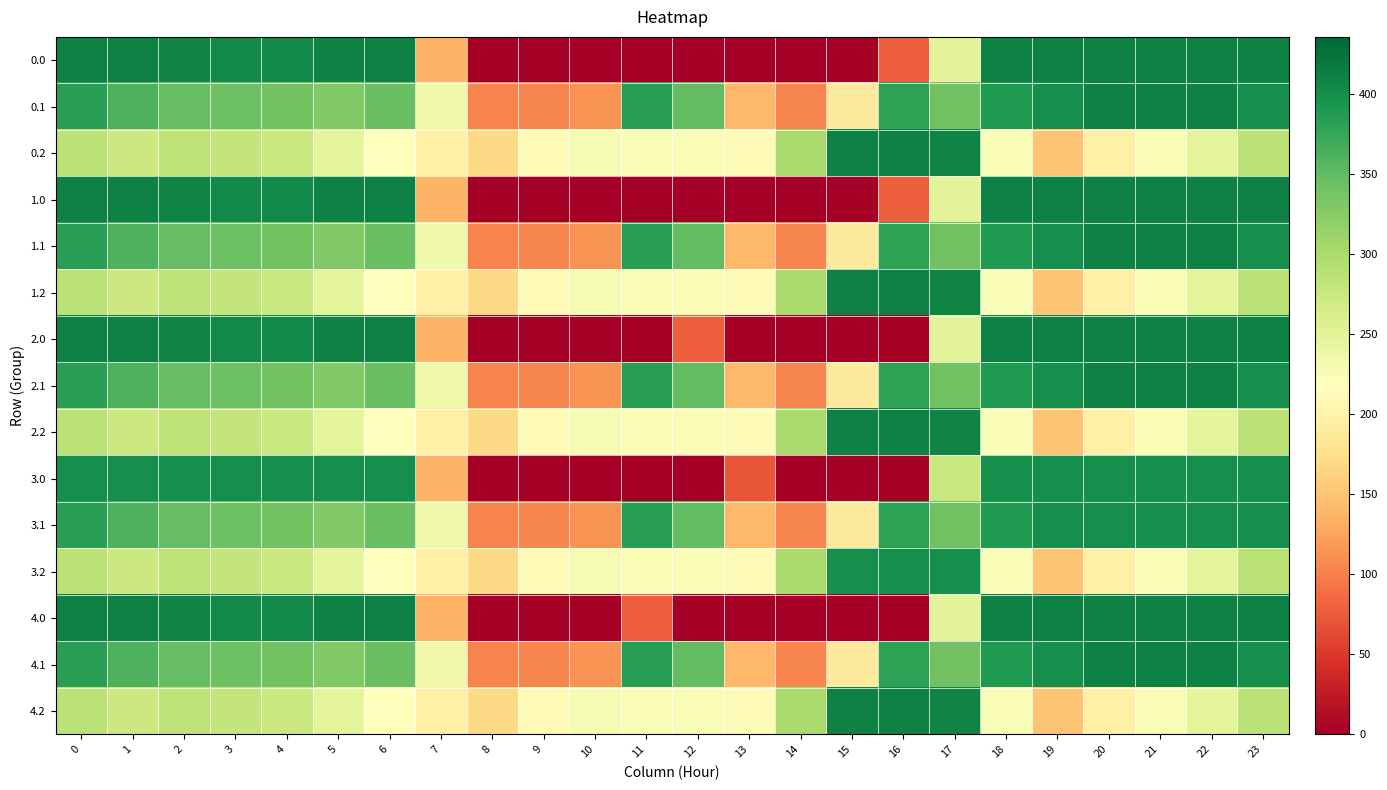

Reading right to left, list all the values displayed in this chart.

0.0: 23=411.0	22=411.0	21=411.0	20=411.0	19=411.0	18=411.0	17=250.3	16=77.0	15=0.0	14=0.0	13=0.0	12=0.0	11=0.0	10=0.0	9=0.0	8=0.0	7=136.4	6=411.0	5=410.8	4=404.9	3=404.4	2=410.3	1=411.0	0=411.0
0.1: 23=399.4	22=411.0	21=411.0	20=411.0	19=399.7	18=388.5	17=340.1	16=380.5	15=190.4	14=105.5	13=141.2	12=350.8	11=384.7	10=114.0	9=104.8	8=102.3	7=234.9	6=345.2	5=329.5	4=339.6	3=342.7	2=347.9	1=361.1	0=384.6
0.2: 23=287.5	22=247.4	21=226.4	20=199.2	19=151.1	18=223.1	17=409.5	16=411.0	15=411.0	14=301.9	13=212.2	12=224.3	11=225.2	10=228.0	9=209.6	8=169.5	7=199.0	6=216.4	5=248.1	4=274.4	3=281.0	2=285.5	1=272.7	0=287.1
1.0: 23=411.0	22=411.0	21=411.0	20=411.0	19=411.0	18=411.0	17=250.3	16=77.0	15=0.0	14=0.0	13=0.0	12=0.0	11=0.0	10=0.0	9=0.0	8=0.0	7=136.4	6=411.0	5=410.8	4=404.9	3=404.4	2=410.3	1=411.0	0=411.0
1.1: 23=399.4	22=411.0	21=411.0	20=411.0	19=399.7	18=388.5	17=340.1	16=380.5	15=190.4	14=105.5	13=141.2	12=350.8	11=384.7	10=114.0	9=104.8	8=102.3	7=234.9	6=345.2	5=329.5	4=339.6	3=342.7	2=347.9	1=361.1	0=384.6
1.2: 23=287.5	22=247.4	21=226.4	20=199.2	19=151.1	18=223.1	17=409.5	16=411.0	15=411.0	14=301.9	13=212.2	12=224.3	11=225.2	10=228.0	9=209.6	8=169.5	7=199.0	6=216.4	5=248.1	4=274.4	3=281.0	2=285.5	1=272.7	0=287.1
2.0: 23=411.0	22=411.0	21=411.0	20=411.0	19=411.0	18=411.0	17=250.3	16=0.0	15=0.0	14=0.0	13=0.0	12=77.0	11=0.0	10=0.0	9=0.0	8=0.0	7=136.4	6=411.0	5=410.8	4=404.9	3=404.4	2=410.3	1=411.0	0=411.0
2.1: 23=399.4	22=411.0	21=411.0	20=411.0	19=399.7	18=388.5	17=340.1	16=380.5	15=190.4	14=105.5	13=141.2	12=350.8	11=384.7	10=114.0	9=104.8	8=102.3	7=234.9	6=345.2	5=329.5	4=339.6	3=342.7	2=347.9	1=361.1	0=384.6
2.2: 23=287.5	22=247.4	21=226.4	20=199.2	19=151.1	18=223.1	17=409.5	16=411.0	15=411.0	14=301.9	13=212.2	12=224.3	11=225.2	10=228.0	9=209.6	8=169.5	7=199.0	6=216.4	5=248.1	4=274.4	3=281.0	2=285.5	1=272.7	0=287.1
3.0: 23=400.0	22=400.0	21=400.0	20=400.0	19=400.0	18=400.0	17=276.5	16=0.0	15=0.0	14=0.0	13=70.2	12=0.0	11=0.0	10=0.0	9=0.0	8=0.0	7=136.4	6=400.0	5=400.0	4=400.0	3=400.0	2=400.0	1=400.0	0=400.0
3.1: 23=399.4	22=400.0	21=400.0	20=400.0	19=399.7	18=388.5	17=340.1	16=380.5	15=190.4	14=105.5	13=141.2	12=350.8	11=384.7	10=114.0	9=104.8	8=102.3	7=234.9	6=345.2	5=329.5	4=339.6	3=342.7	2=347.9	1=361.1	0=384.6
3.2: 23=287.5	22=247.4	21=226.4	20=199.2	19=151.1	18=223.1	17=400.0	16=400.0	15=400.0	14=301.9	13=212.2	12=224.3	11=225.2	10=228.0	9=209.6	8=169.5	7=199.0	6=216.4	5=248.1	4=274.4	3=281.0	2=285.5	1=272.7	0=287.1
4.0: 23=411.0	22=411.0	21=411.0	20=411.0	19=411.0	18=411.0	17=250.3	16=0.0	15=0.0	14=0.0	13=0.0	12=0.0	11=77.0	10=0.0	9=0.0	8=0.0	7=136.4	6=411.0	5=410.8	4=404.9	3=404.4	2=410.3	1=411.0	0=411.0
4.1: 23=399.4	22=411.0	21=411.0	20=411.0	19=399.7	18=388.5	17=340.1	16=380.5	15=190.4	14=105.5	13=141.2	12=350.8	11=384.7	10=114.0	9=104.8	8=102.3	7=234.9	6=345.2	5=329.5	4=339.6	3=342.7	2=347.9	1=361.1	0=384.6
4.2: 23=287.5	22=247.4	21=226.4	20=199.2	19=151.1	18=223.1	17=409.5	16=411.0	15=411.0	14=301.9	13=212.2	12=224.3	11=225.2	10=228.0	9=209.6	8=169.5	7=199.0	6=216.4	5=248.1	4=274.4	3=281.0	2=285.5	1=272.7	0=287.1